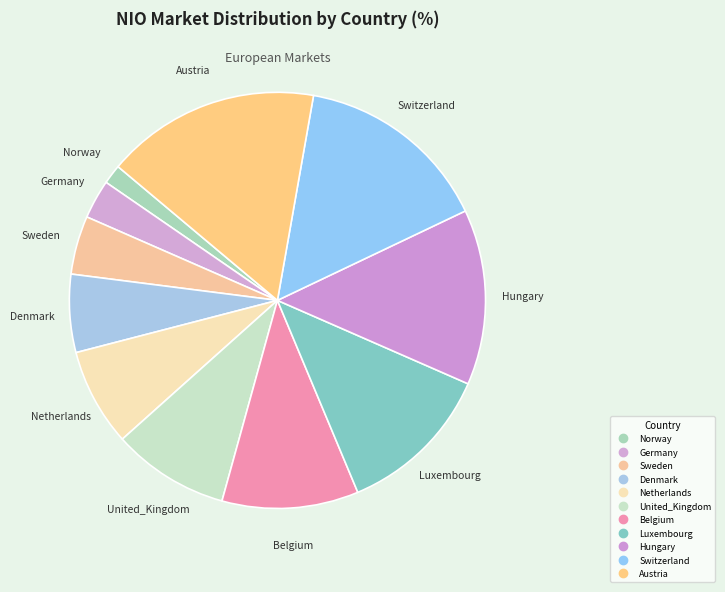

Which slice is the smallest?

Norway